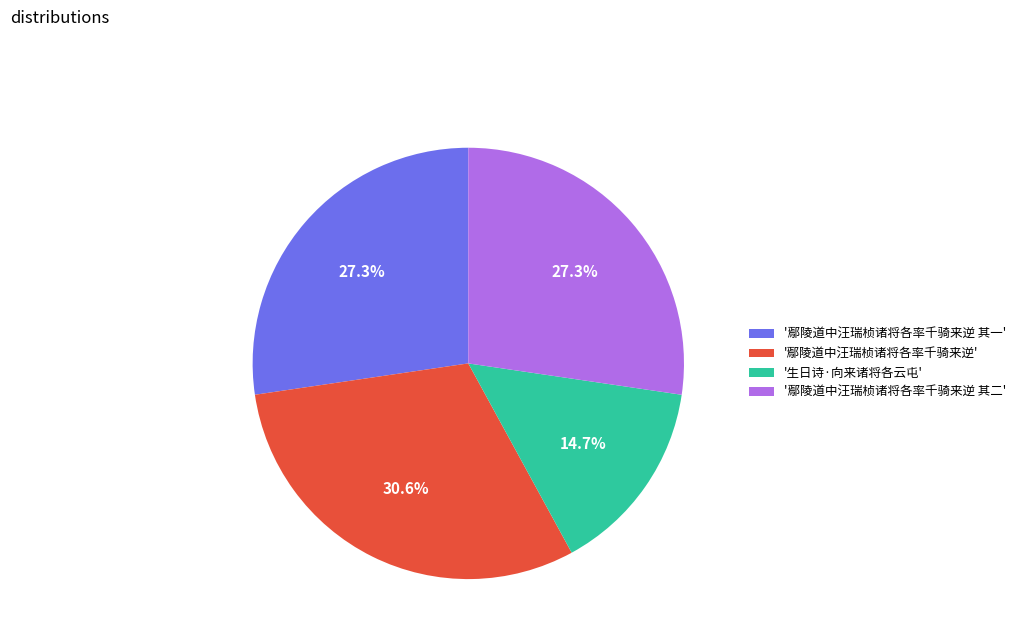

Does '生日诗·向来诸将各云屯' represent more than half of the total?

No